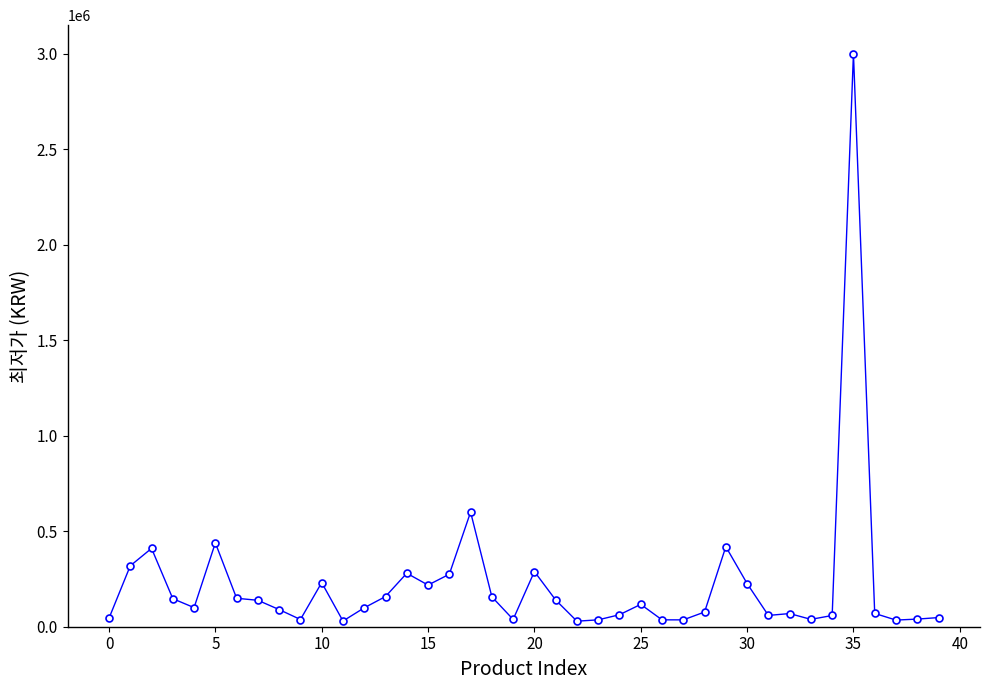

What is the difference between the maximum and second lowest values?

2970200